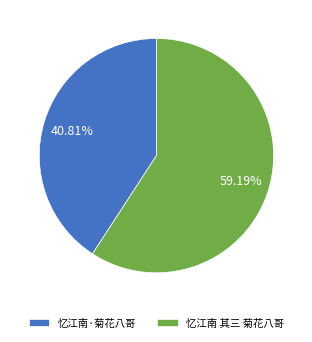

What is the largest slice in the pie chart?

忆江南 其三 菊花八哥